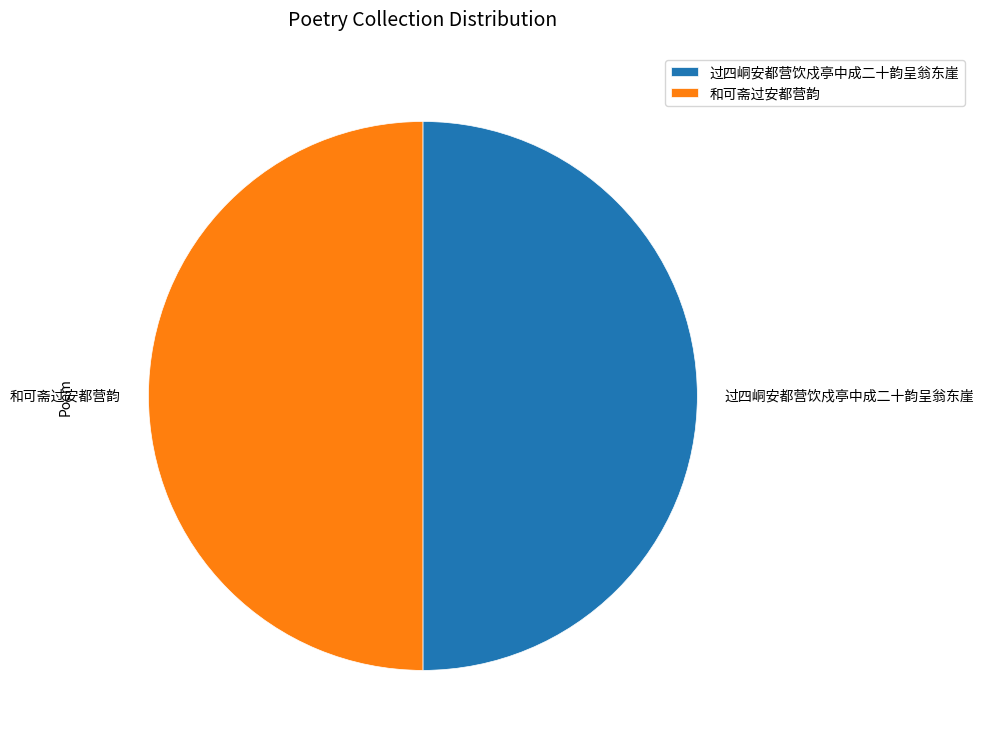

Approximately how many times larger is the value at 和可斋过安都营韵 compared to 过四峒安都营饮戍亭中成二十韵呈翁东崖?

1.0